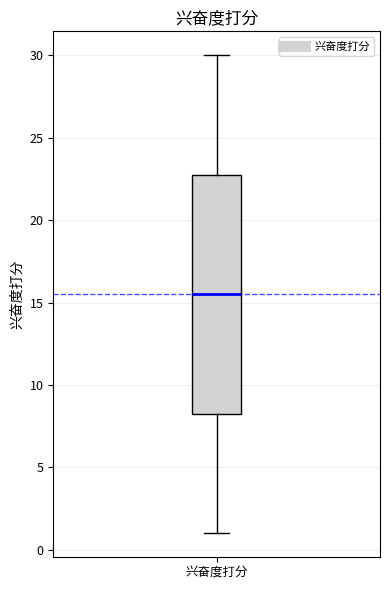

Transcribe this box plot: give where the median line is, the range the box spans, and where the two whiskers end, as read against the y-axis. The values are not printed on the chart, so give them approximately, as read against the axis.

median 15.5, box 8.5 to 23.0, whiskers 1.0 to 30.0